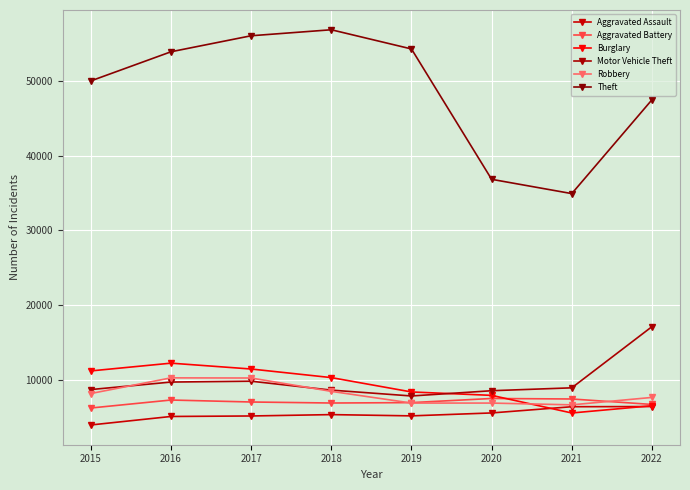

Reading right to left, extract all data points from this chart.

Aggravated Assault: 2022=6418	2021=6393	2020=5560	2019=5168	2018=5337	2017=5154	2016=5087	2015=3950
Aggravated Battery: 2022=6698	2021=7429	2020=7497	2019=6943	2018=6890	2017=7026	2016=7290	2015=6222
Burglary: 2022=6525	2021=5554	2020=7914	2019=8371	2018=10293	2017=11444	2016=12228	2015=11189
Motor Vehicle Theft: 2022=17117	2021=8924	2020=8536	2019=7833	2018=8617	2017=9811	2016=9697	2015=8692
Robbery: 2022=7638	2021=6644	2020=6881	2019=6884	2018=8452	2017=10238	2016=10260	2015=8162
Theft: 2022=47504	2021=34938	2020=36852	2019=54312	2018=56884	2017=56081	2016=53936	2015=50034